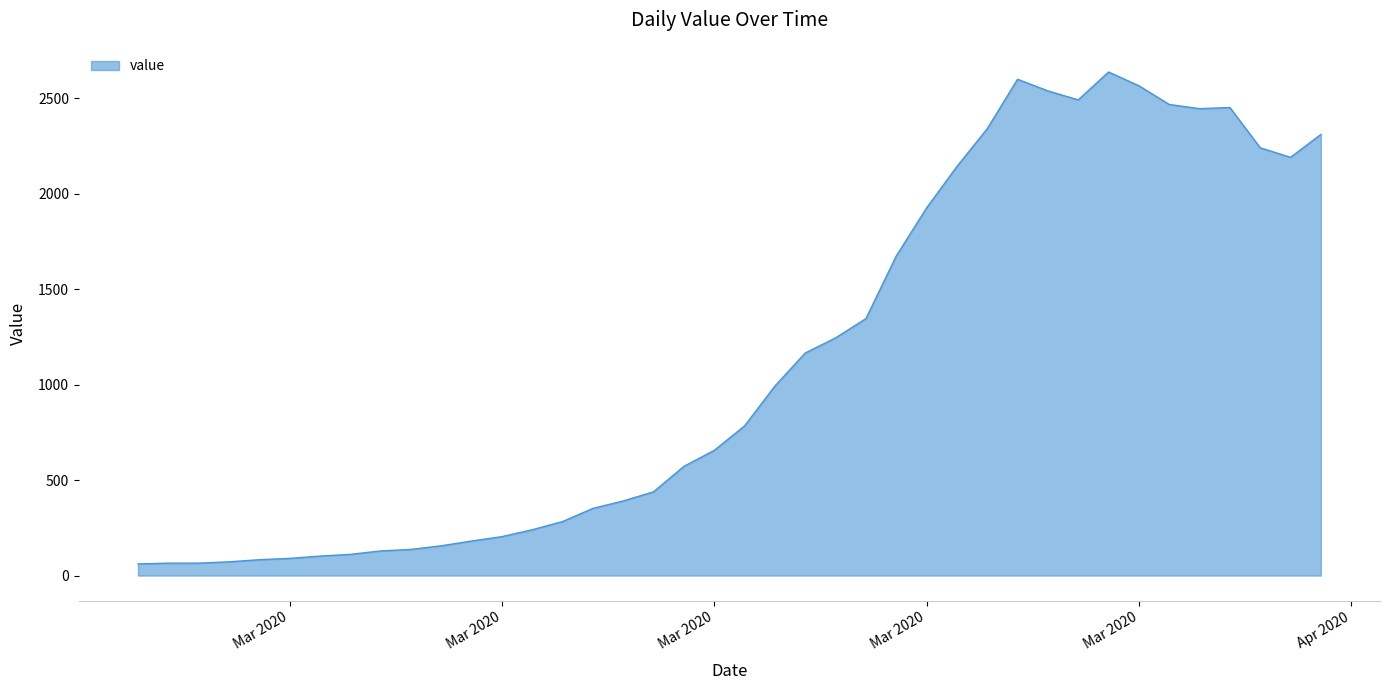

What is the maximum value shown in the chart?

2638